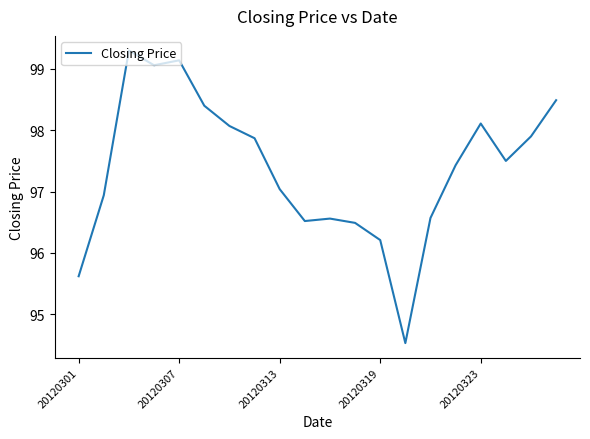

What is the difference between the maximum and minimum values?

4.8